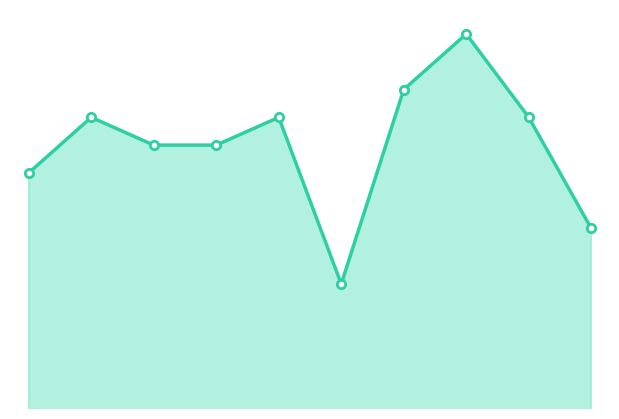

Does the chart display data point markers on the line(s)?

No